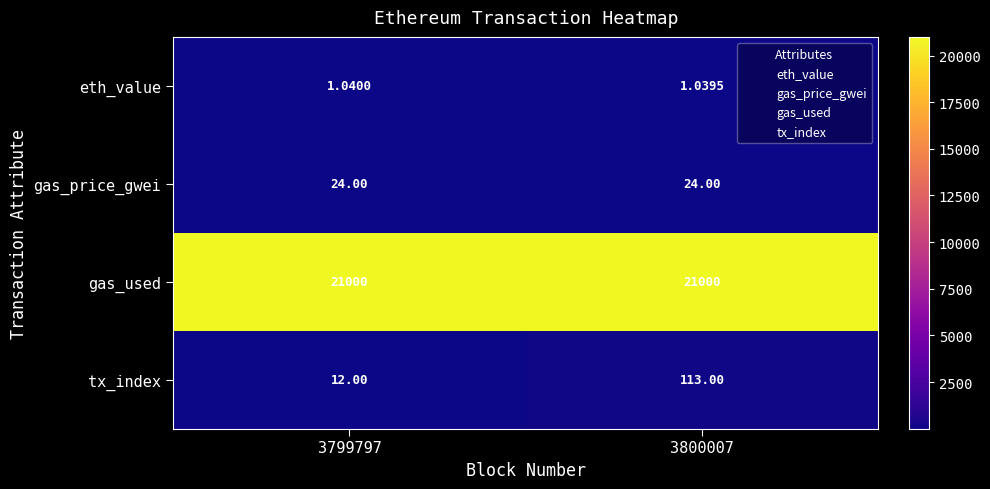

Which series has the widest spread of values?

tx_index